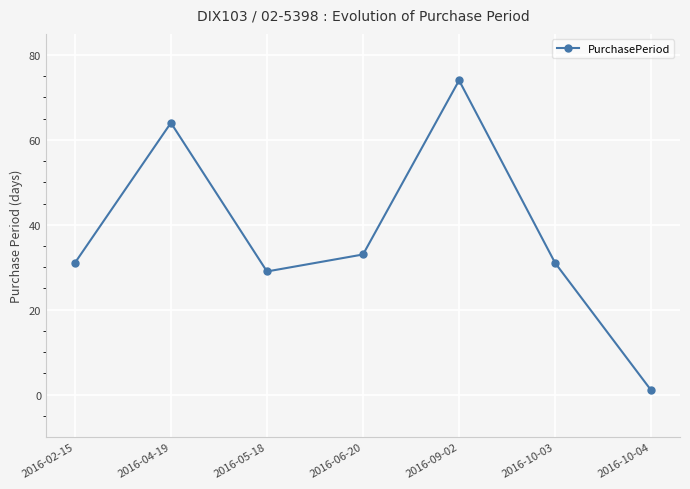

Reading left to right, list all the values displayed in this chart.

31	64	29	33	74	31	1